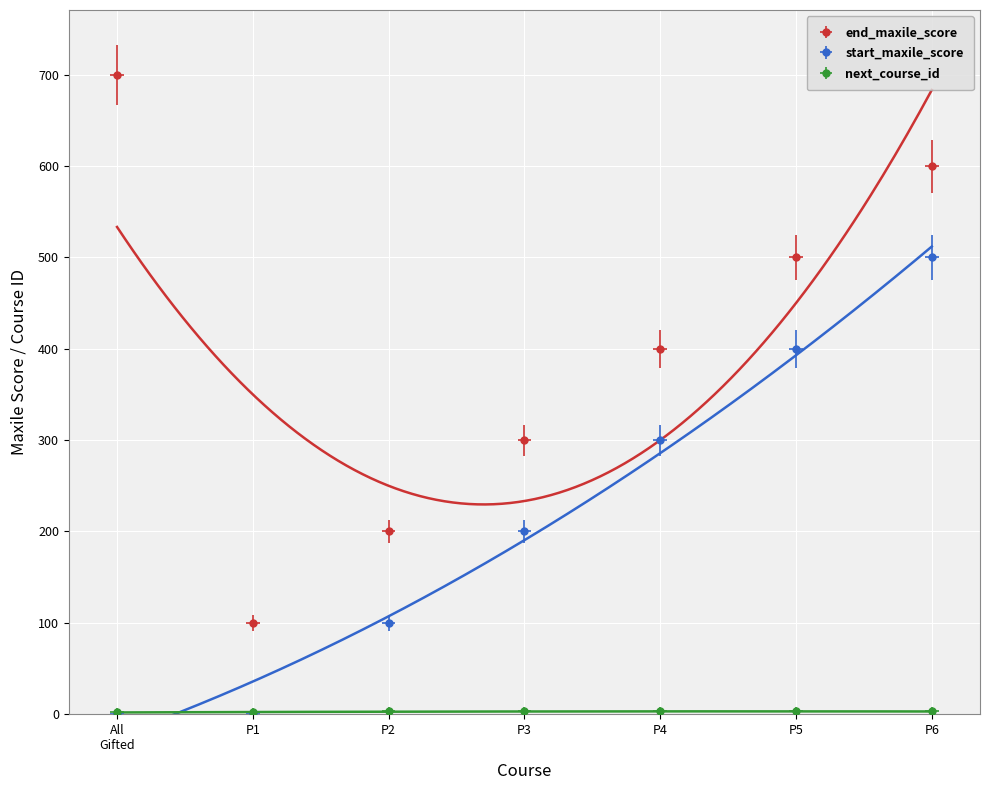

How many lines are shown in the chart?

3